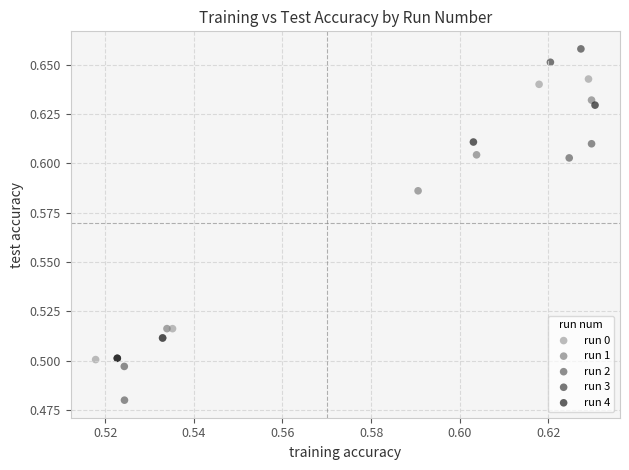

Which series contains the lowest Y value?

run 2